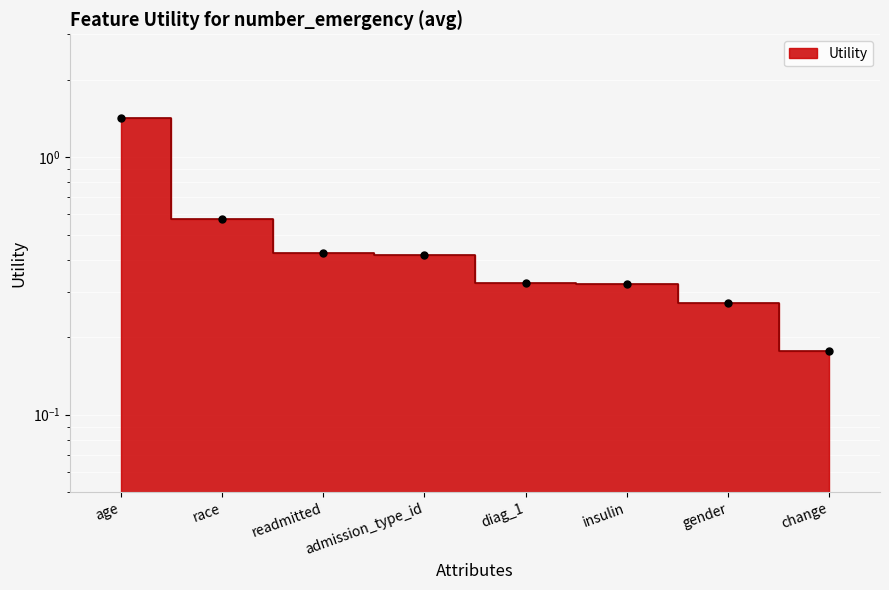

What is the value of the 8th point from the left?

0.2